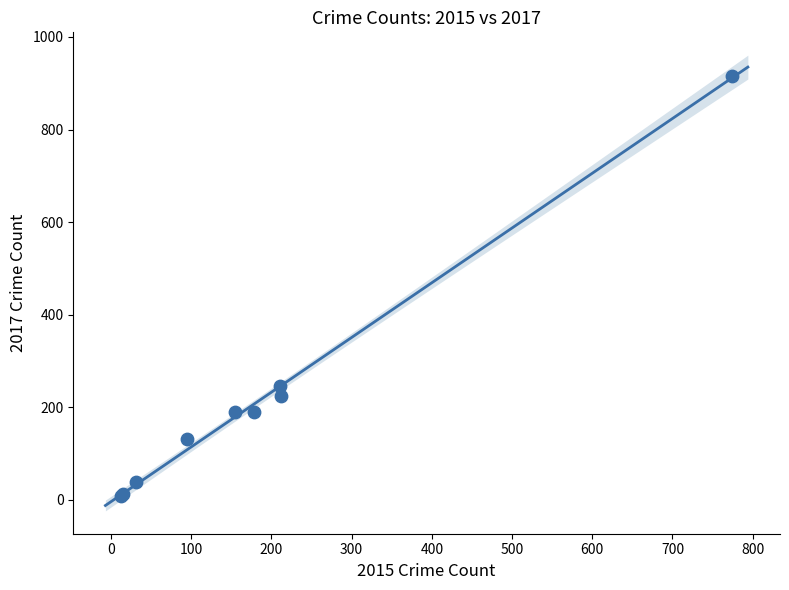

What Y value in the scatter plot is closest to 462?

247